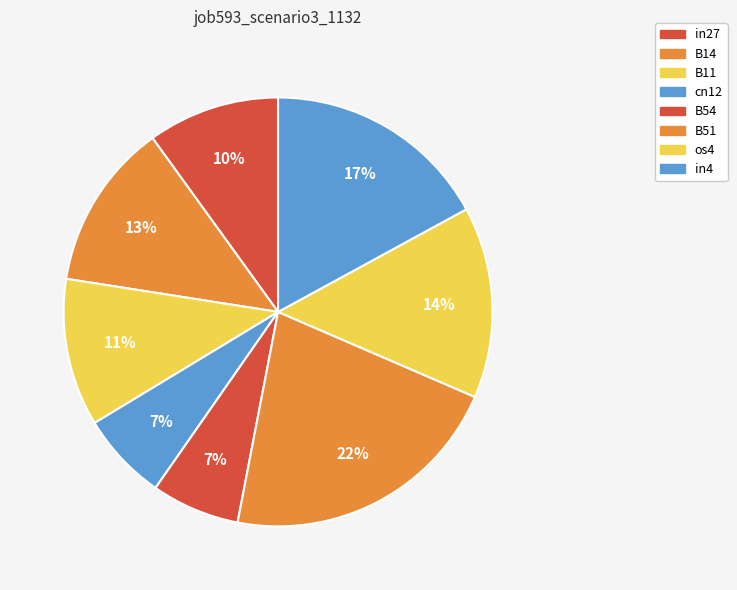

Which category has the smallest portion of the pie?

cn12